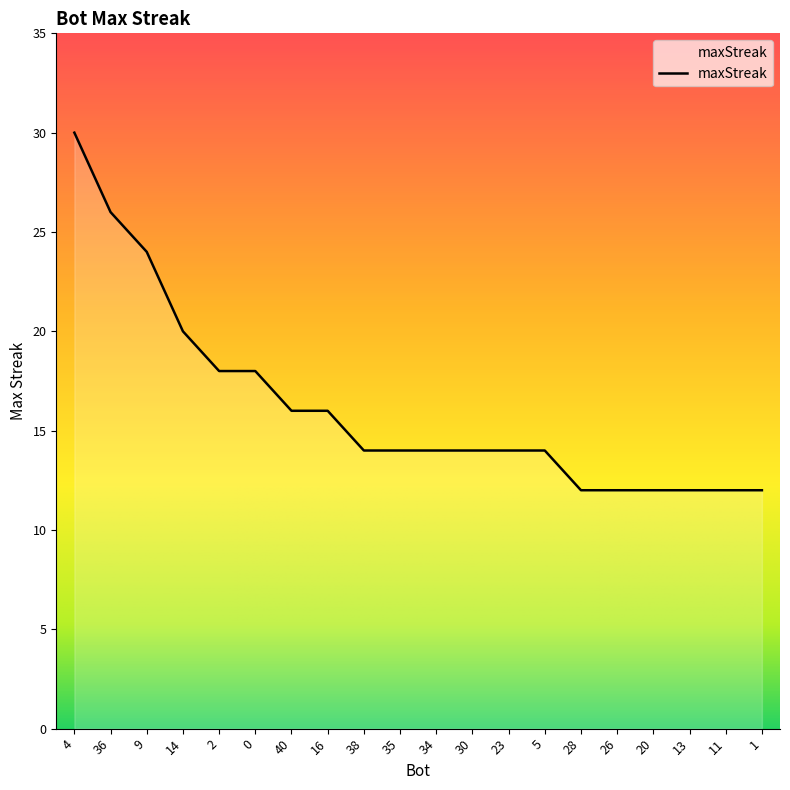

What is the greatest value displayed?

30